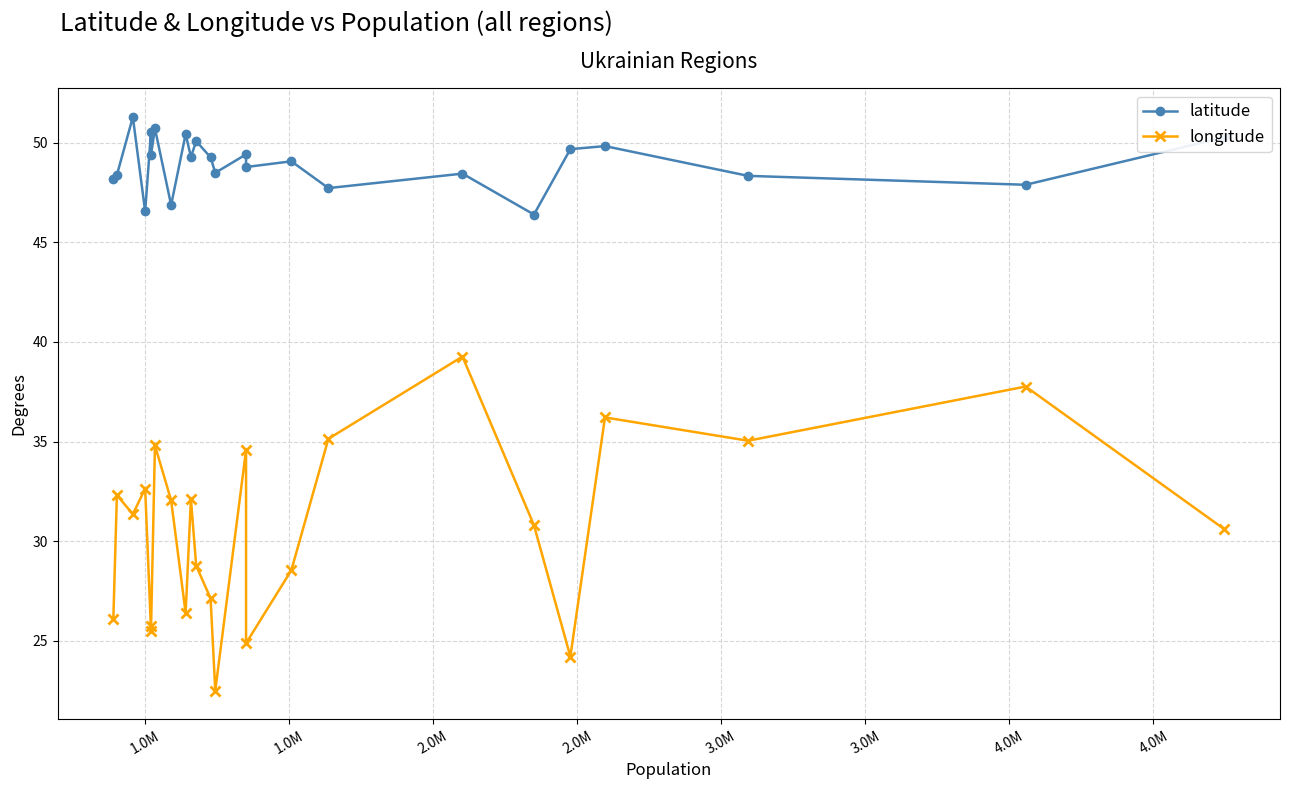

How many lines are shown in the chart?

2